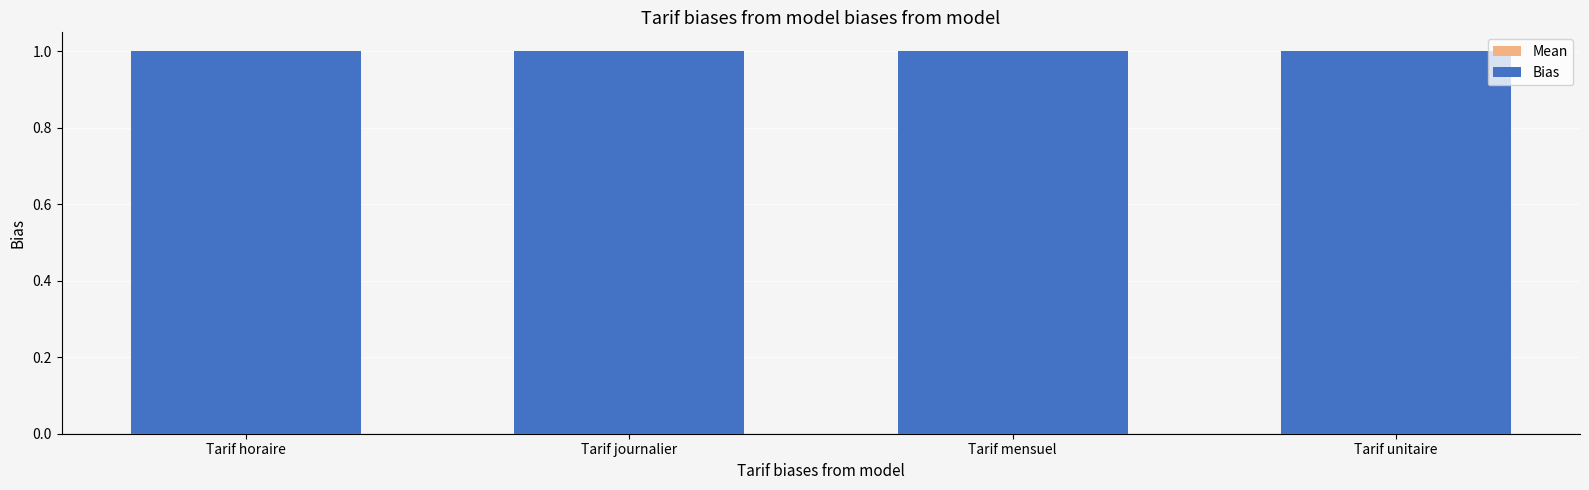

Reading right to left, extract all data points from this chart.

Mean: Tarif unitaire=0.9	Tarif mensuel=0.9	Tarif journalier=0.9	Tarif horaire=0.9
Bias: Tarif unitaire=1.0	Tarif mensuel=1.0	Tarif journalier=1.0	Tarif horaire=1.0